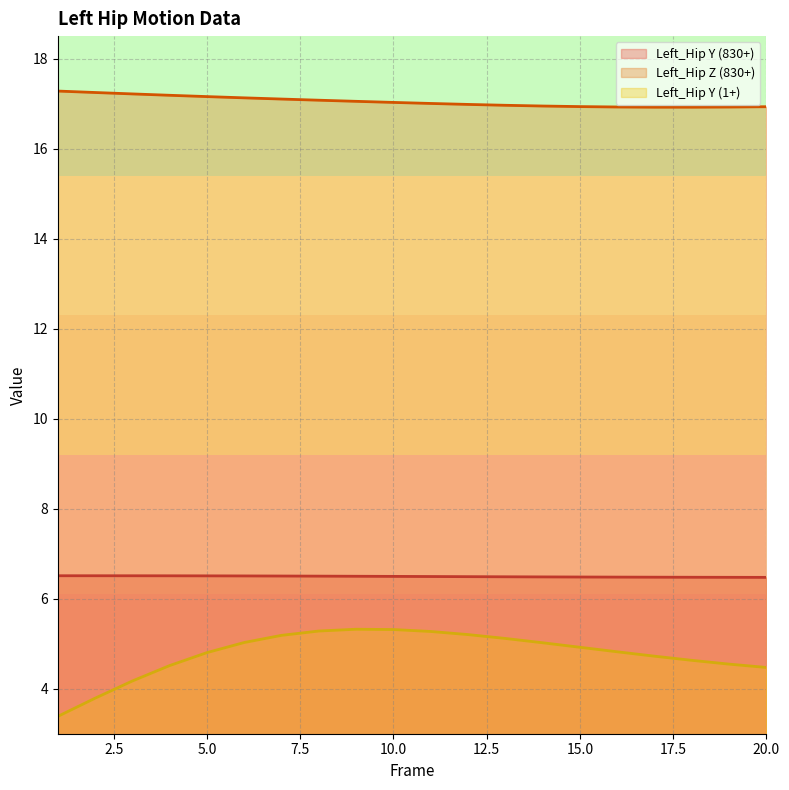

What is the minimum value for Left_Hip_Y?

6.5